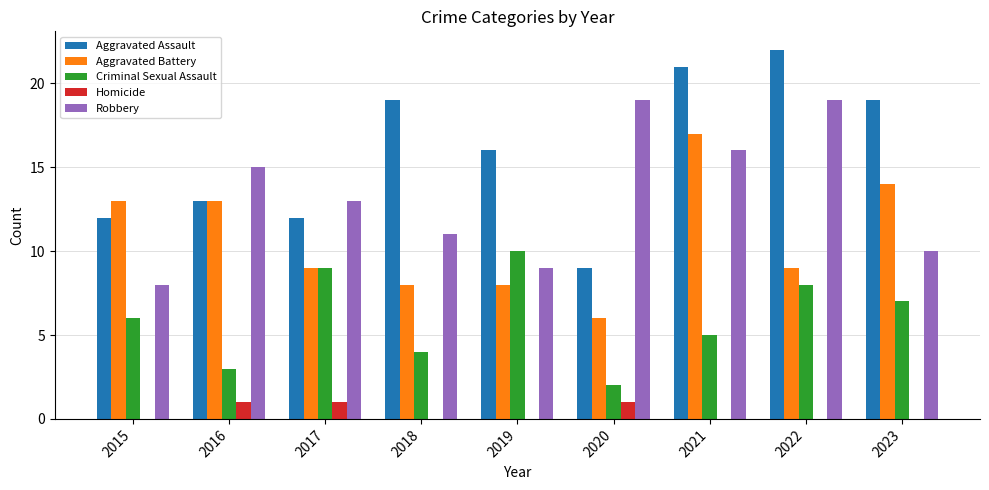

Reading left to right, what are all the values shown in this chart?

Aggravated Assault: 12	13	12	19	16	9	21	22	19
Aggravated Battery: 13	13	9	8	8	6	17	9	14
Criminal Sexual Assault: 6	3	9	4	10	2	5	8	7
Homicide: 0	1	1	0	0	1	0	0	0
Robbery: 8	15	13	11	9	19	16	19	10